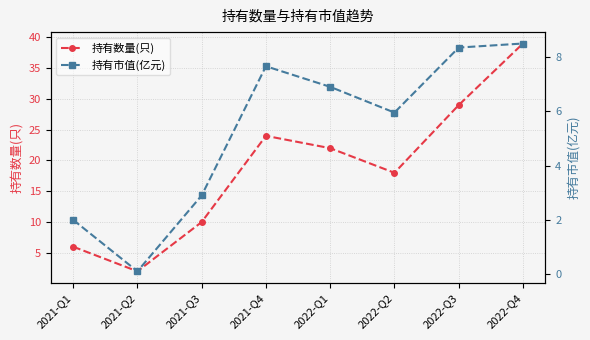

What is the label of the 1st point from the left?

2021-Q1